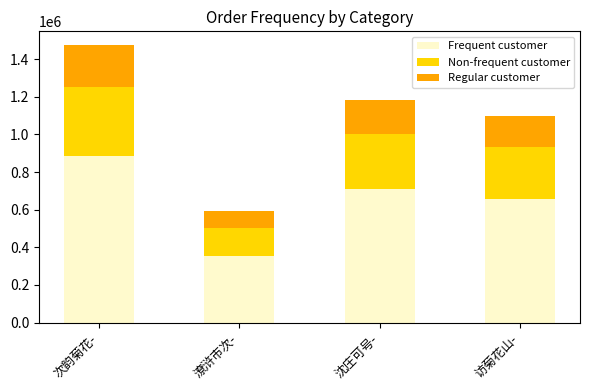

What is the maximum value for Frequent customer?

884145.0